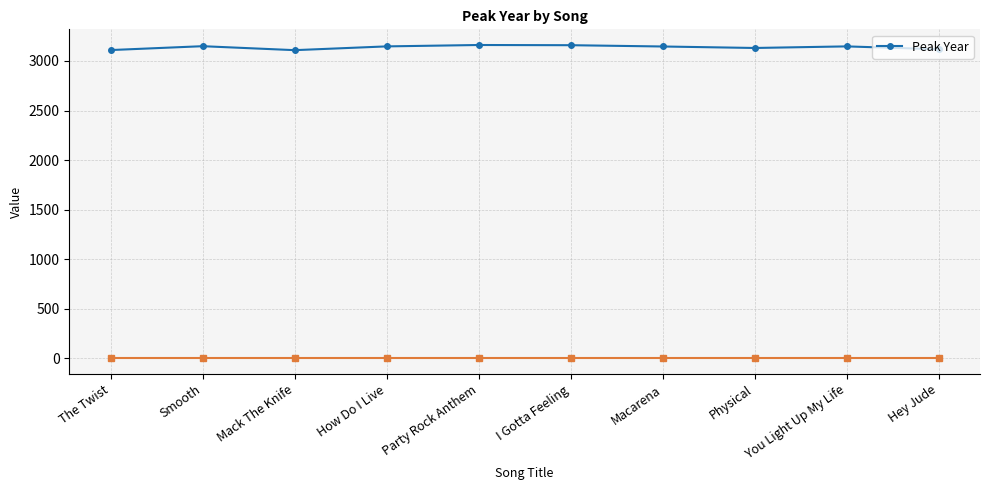

What is the sum of all values?

31377